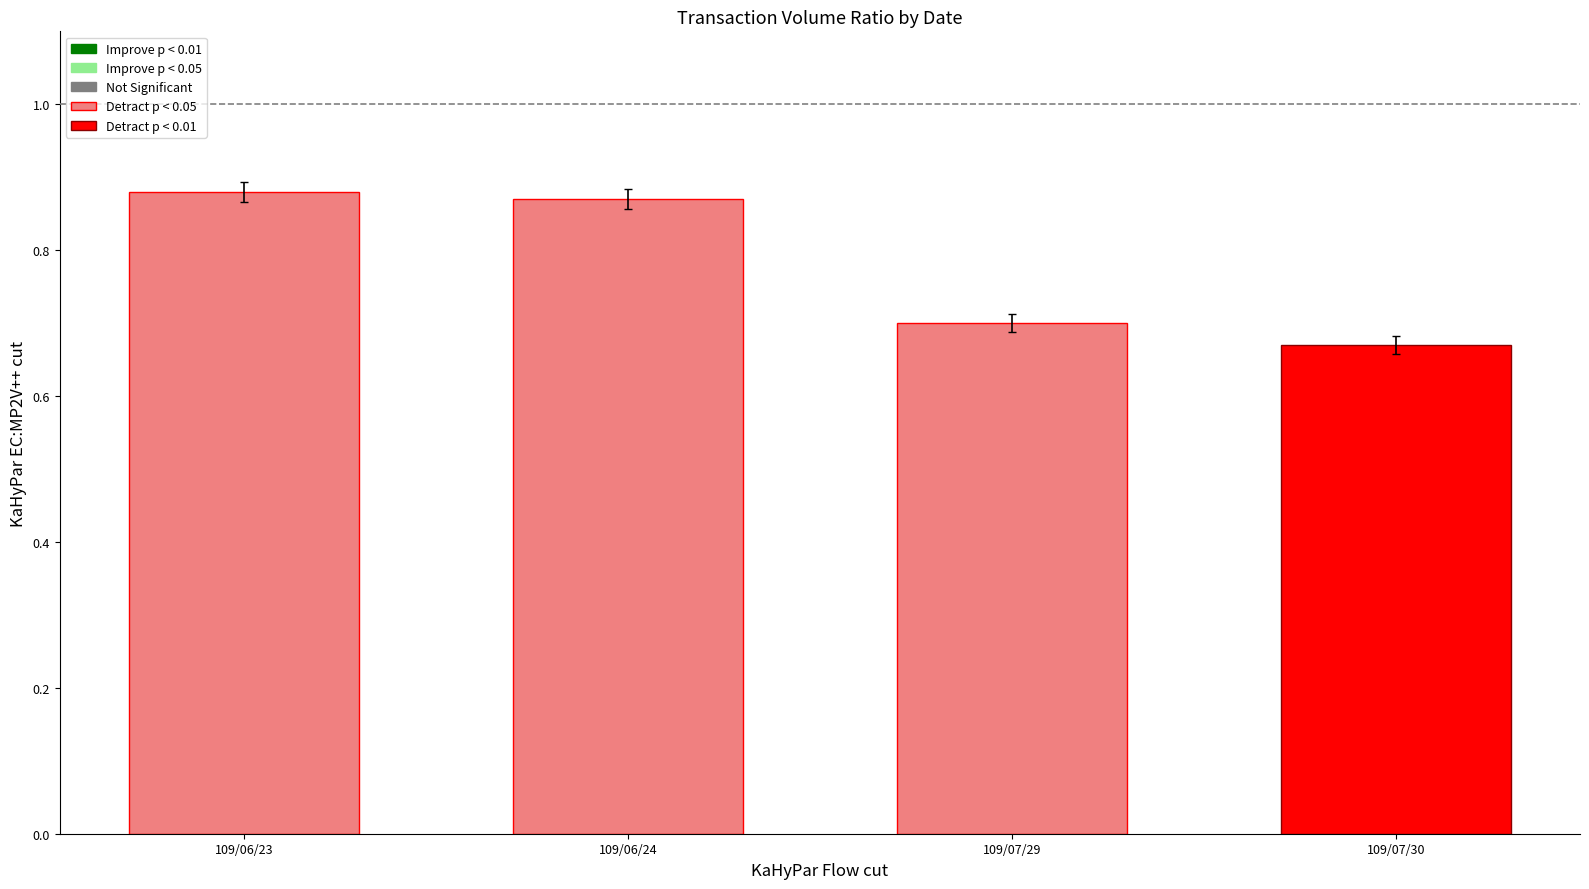

The value at 109/07/30 is 0.7. True or false?

True